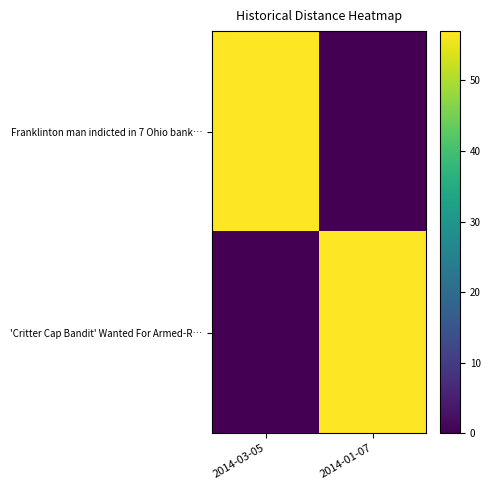

Reading left to right, list all the values displayed in this chart.

Franklinton man indicted in 7 Ohio bank…: 2014-03-05=57	2014-01-07=0
'Critter Cap Bandit' Wanted For Armed-R…: 2014-03-05=0	2014-01-07=57